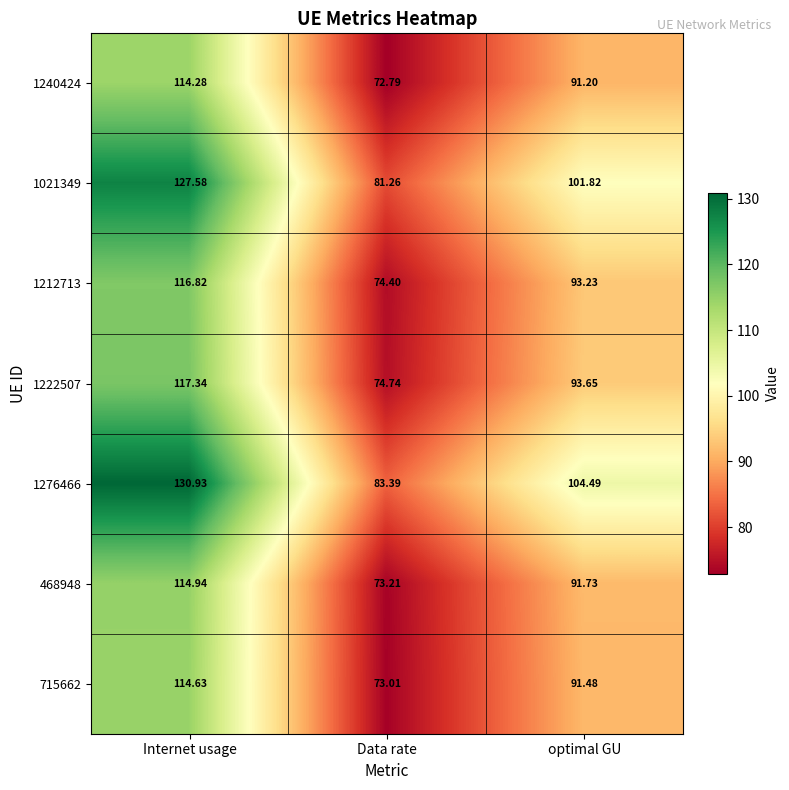

Where is 1021349 nearest to the value 104?

optimal GU